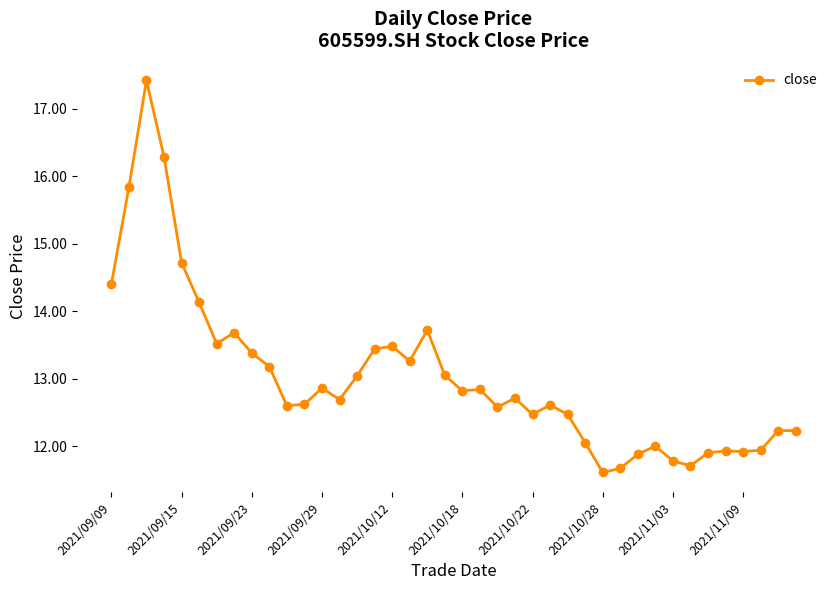

What is the value of the 16th point from the left?

13.4